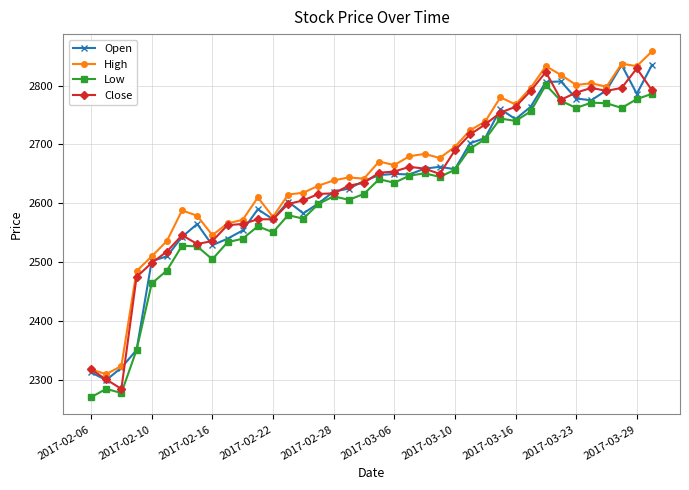

What is the value of the High point at the 38th from the left?

2858